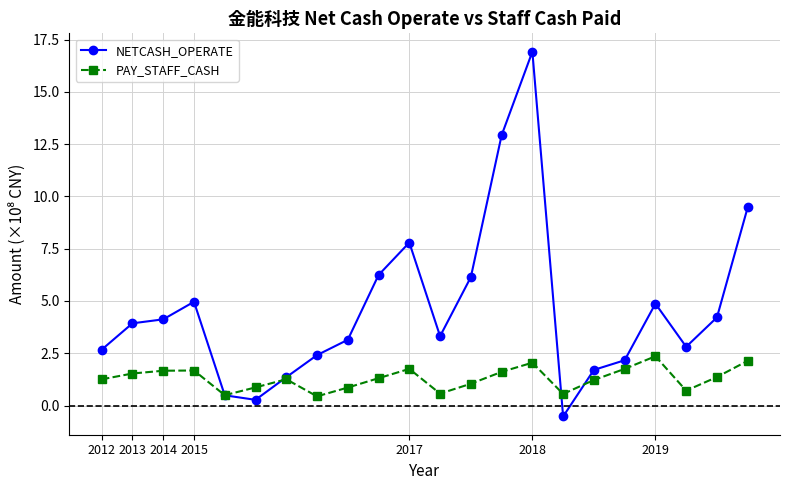

Which series has the largest range (max minus min)?

NETCASH_OPERATE